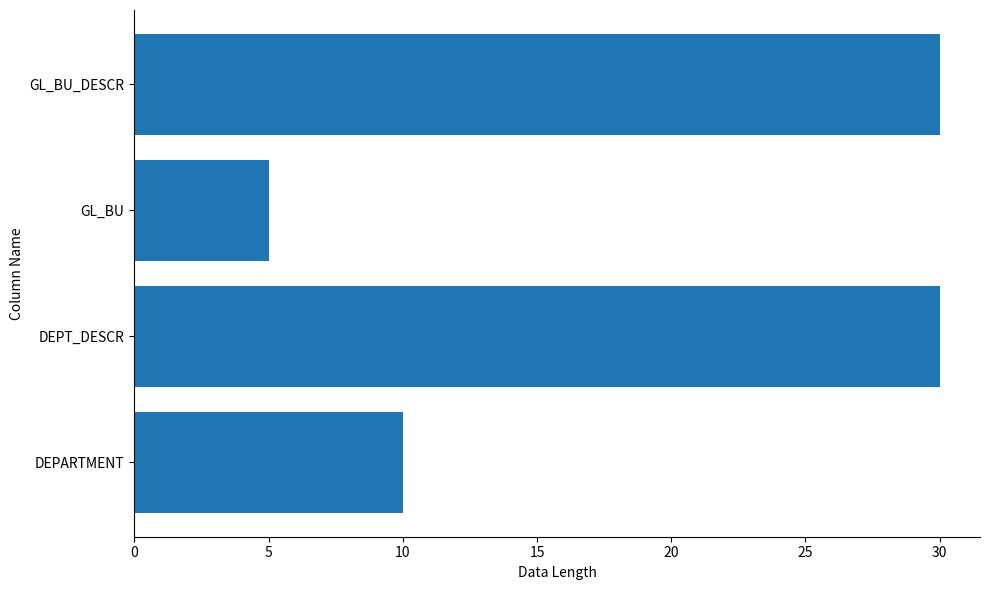

The chart shows a value of 30 at DEPT_DESCR. True or false?

True